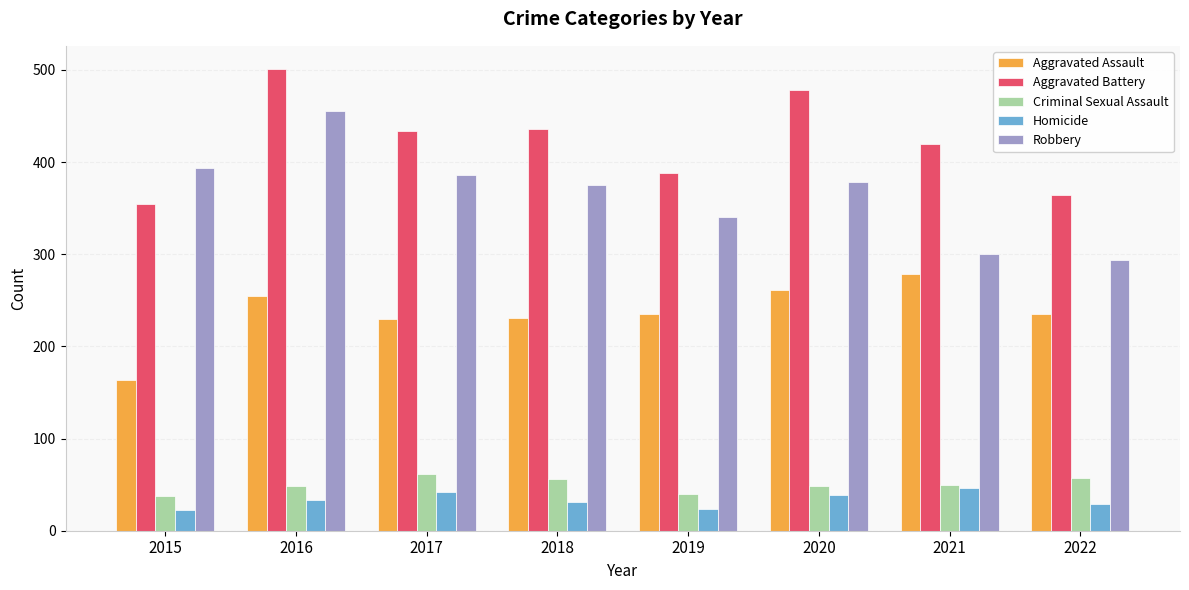

The Criminal Sexual Assault series shows 40 at 2019. True or false?

True